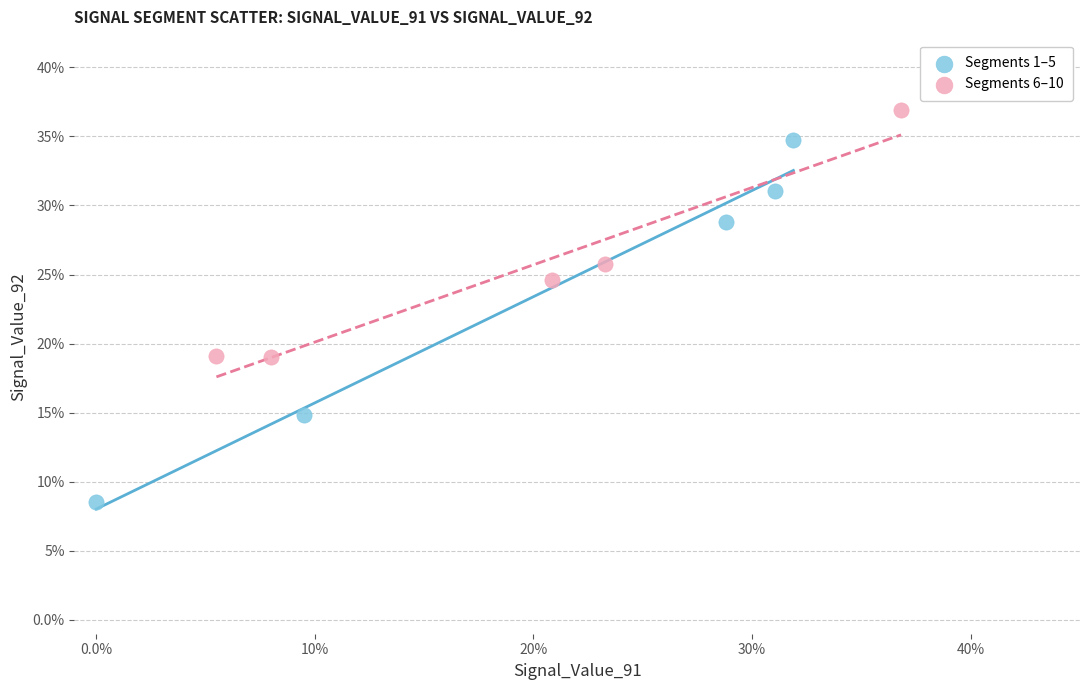

Which series reaches the maximum Y coordinate?

Segments 6–10